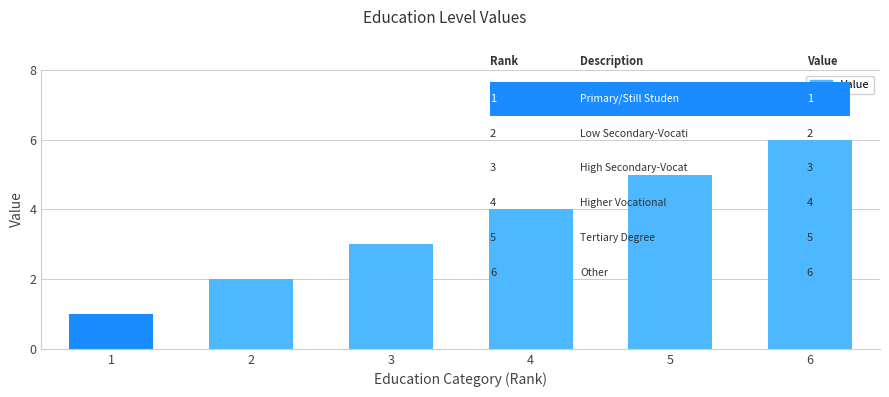

What is the sum of all values?

21